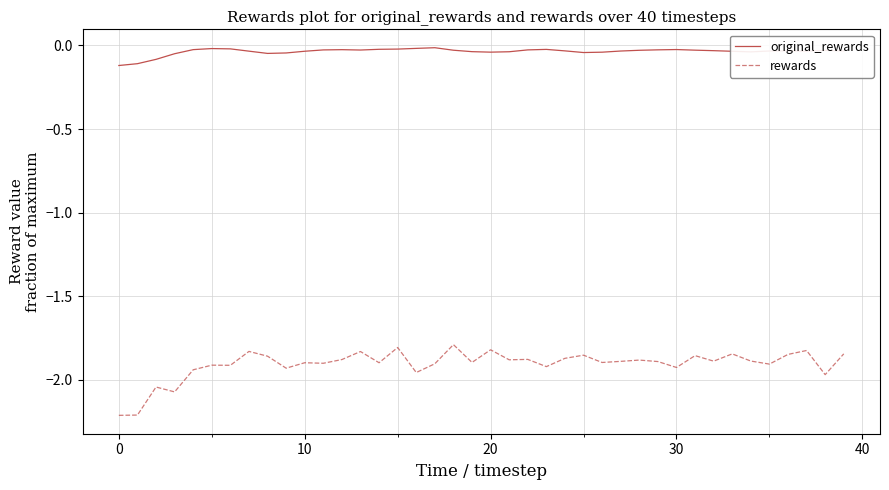

Rank the series by their maximum value, from highest to lowest.

original_rewards, rewards